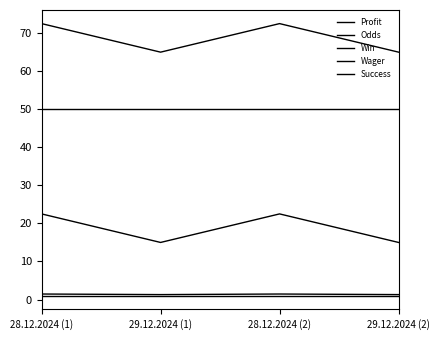

In Win, how many points are lower than both neighbors (excluding endpoints)?

1